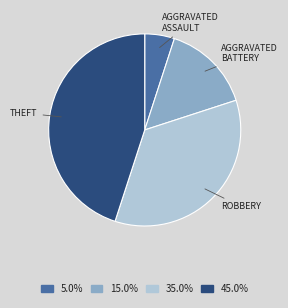

Do 5.0% and 15.0% together represent more than half of the pie?

No